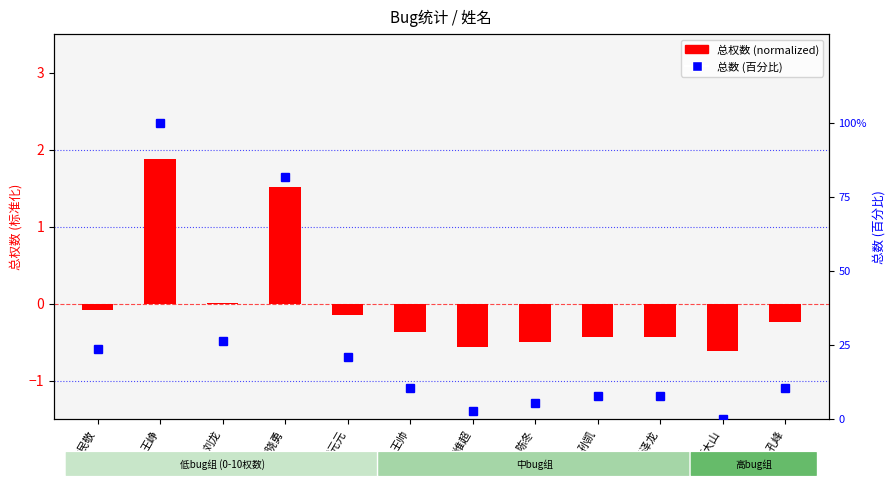

Reading left to right, what are all the values shown in this chart?

总权数 (normalized): 林民敬=-0.1	王峥=1.9	刘龙=0.0	宋晓勇=1.5	武元元=-0.2	王帅=-0.4	宋维超=-0.6	陈冬=-0.5	孙凯=-0.4	杨泽龙=-0.4	项大山=-0.6	孔峰=-0.2
总数 (百分比): 林民敬=23.7	王峥=100.0	刘龙=26.3	宋晓勇=81.6	武元元=21.1	王帅=10.5	宋维超=2.6	陈冬=5.3	孙凯=7.9	杨泽龙=7.9	项大山=0.0	孔峰=10.5